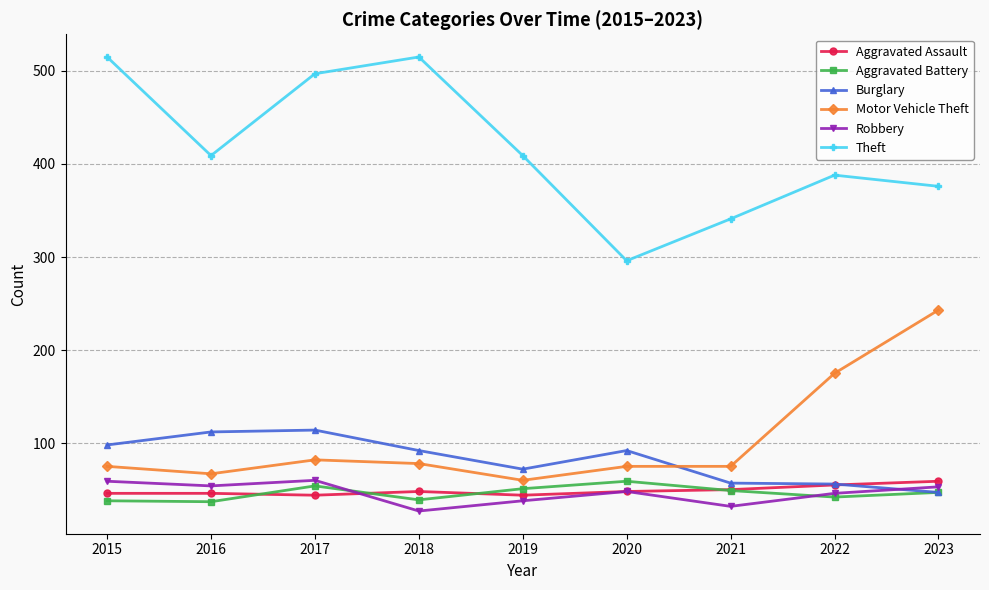

Count the number of categories in the chart.

9